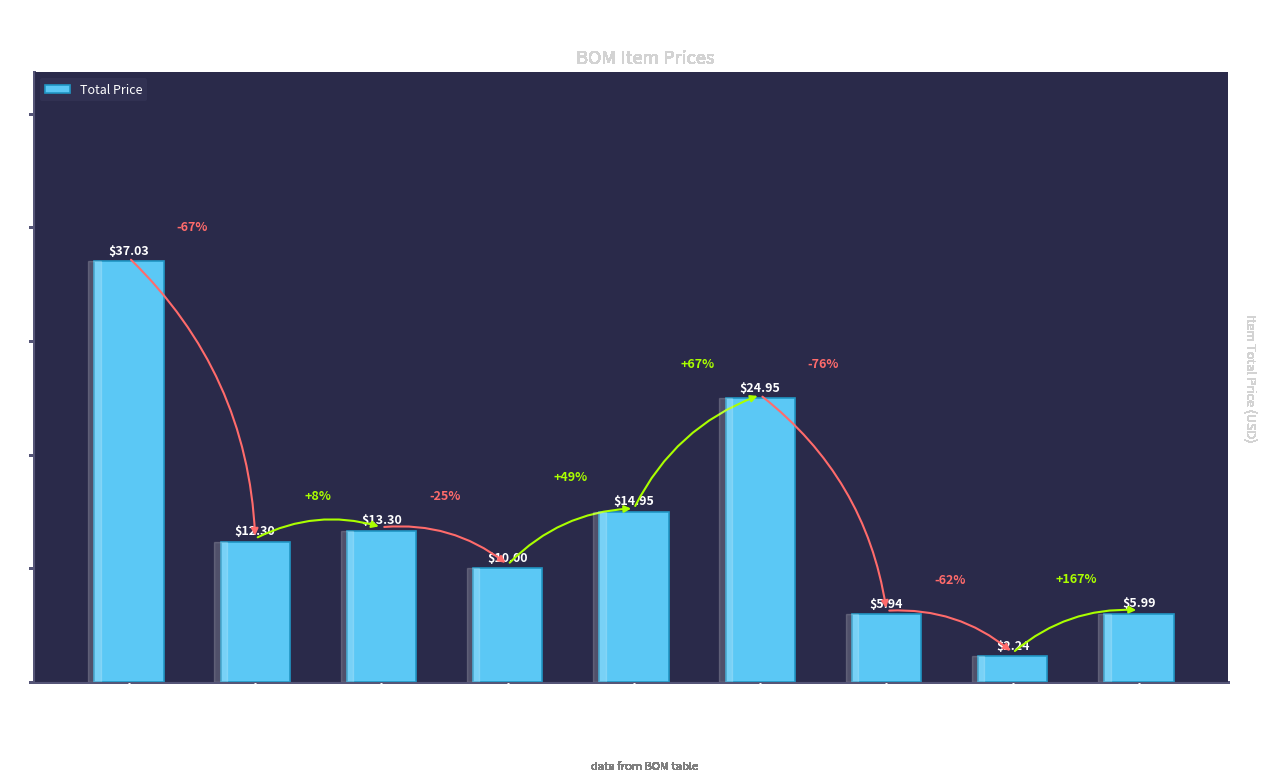

Which has a higher value, M3 Standoffs or 3/16" Acrylic?

3/16" Acrylic